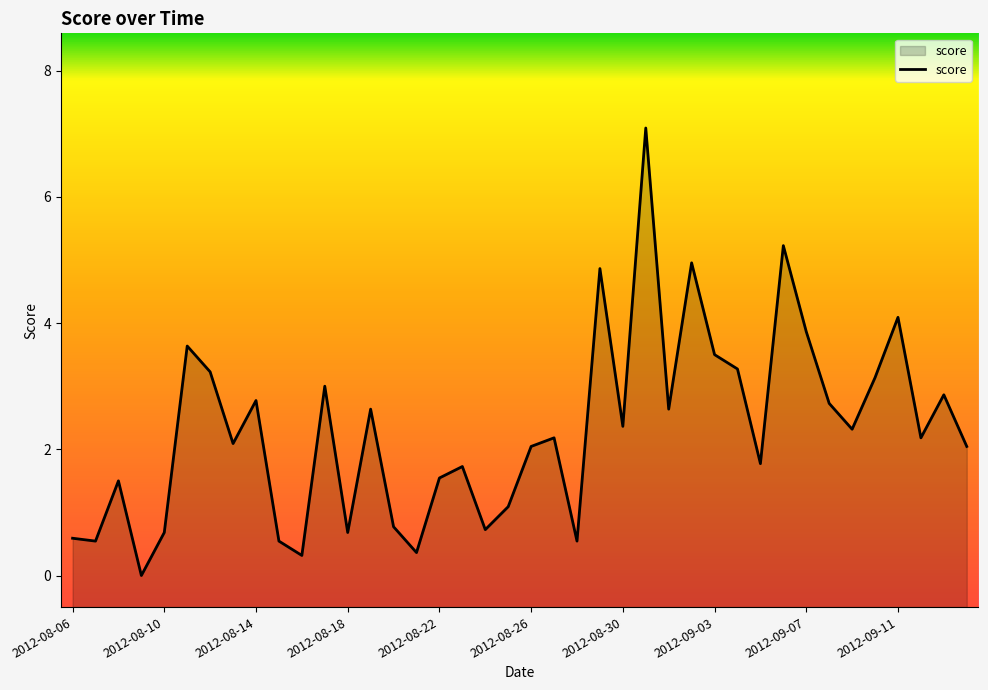

Between 2012-08-16 and 2012-09-01, which is larger?

2012-09-01